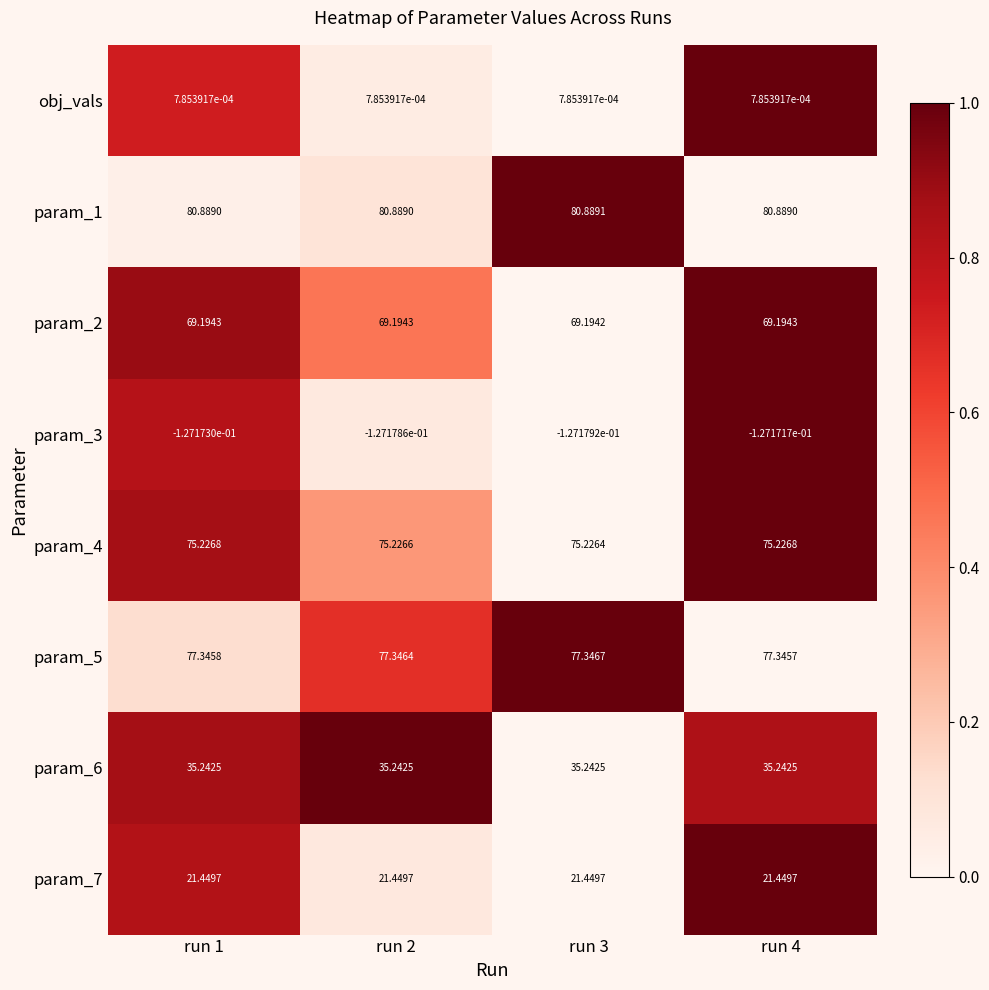

Is the value of param_5 at run 1 greater than the value of obj_vals at run 1?

Yes